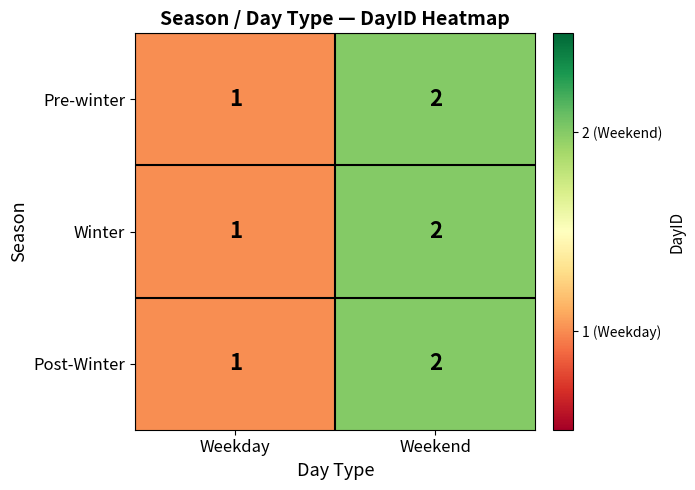

How many data points in Winter are less than 2?

1